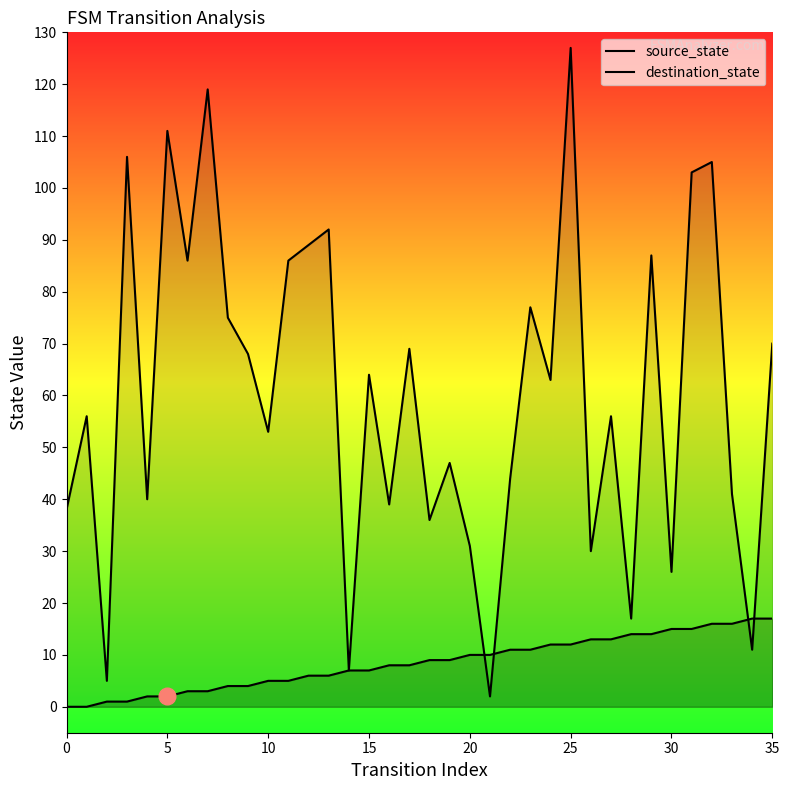

What is the sum of all source_state values?

306